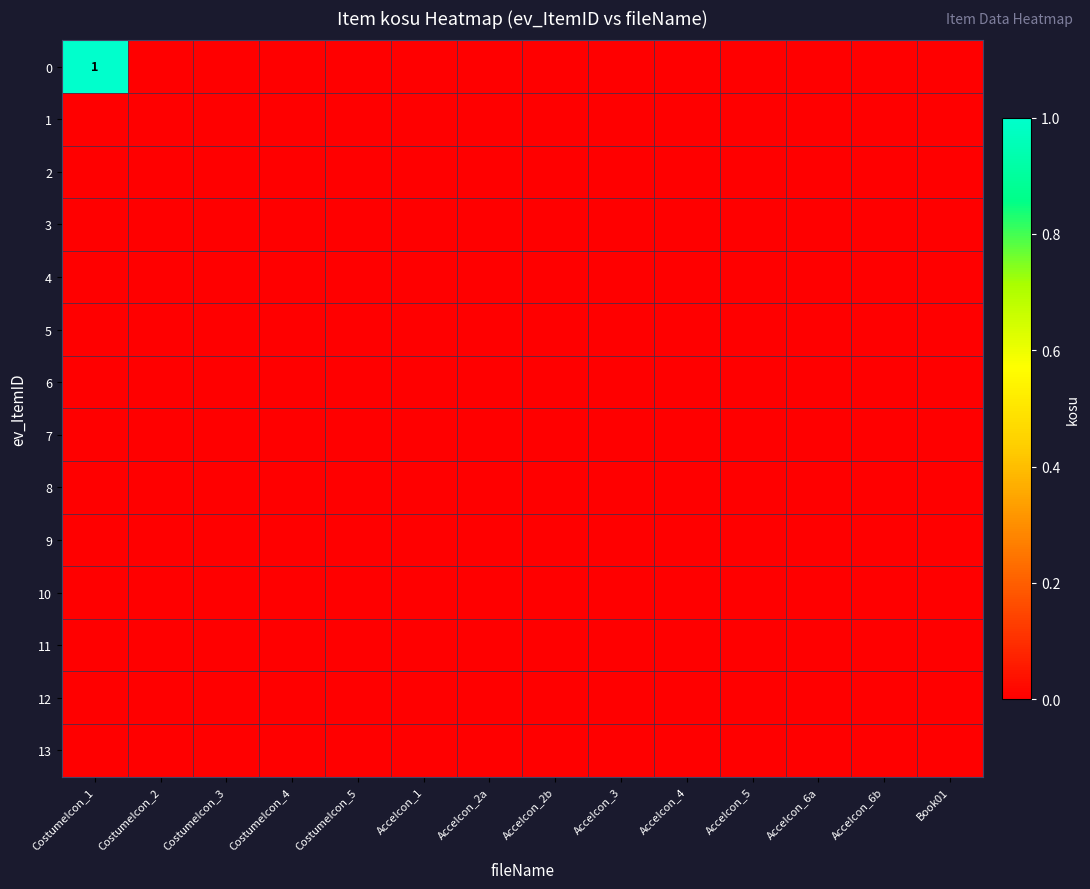

Count the number of data series in this chart.

14